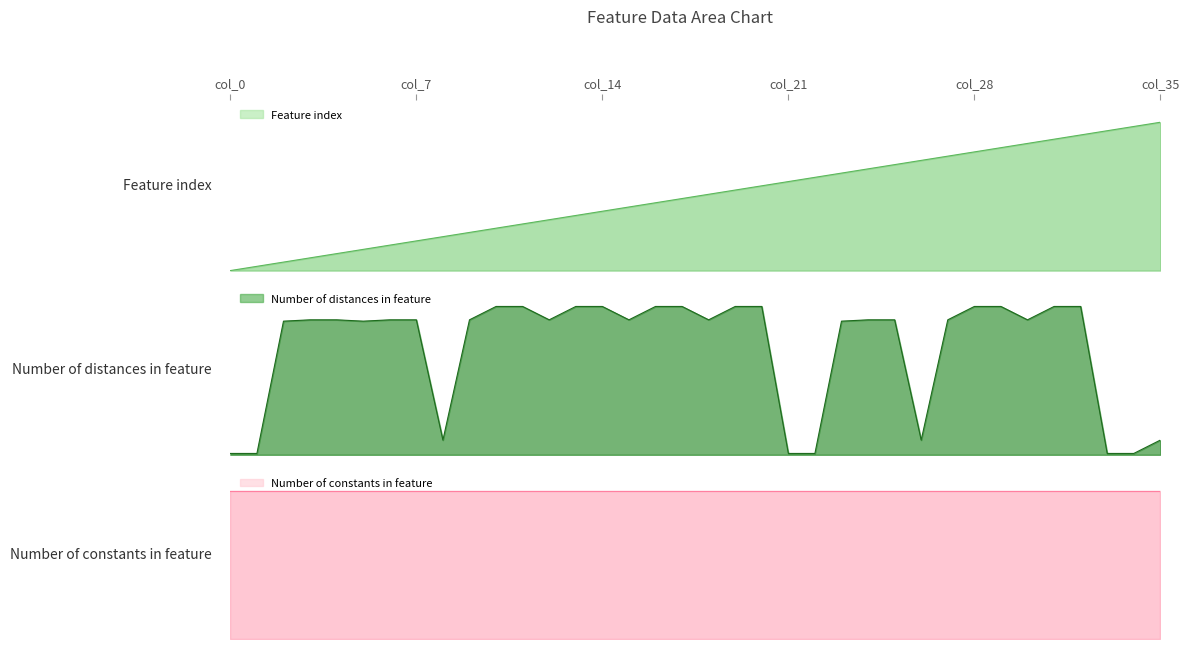

The value of Feature index at 20 is 20. True or false?

True